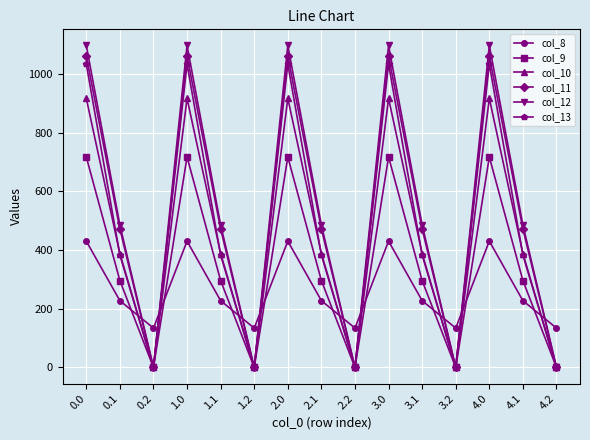

True or false: col_11 and col_8 cross at least once.

True